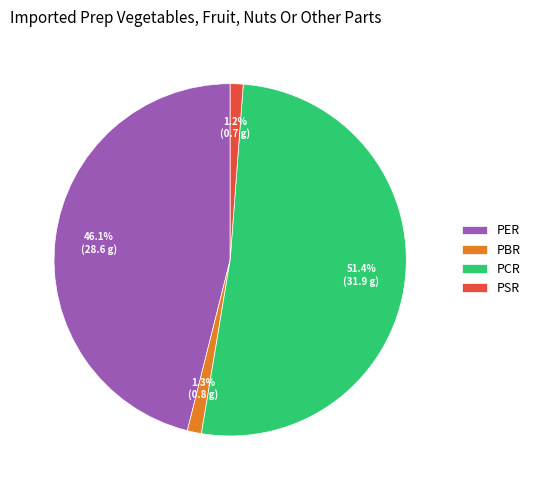

The PBR slice represents 11% of the pie. True or false?

False